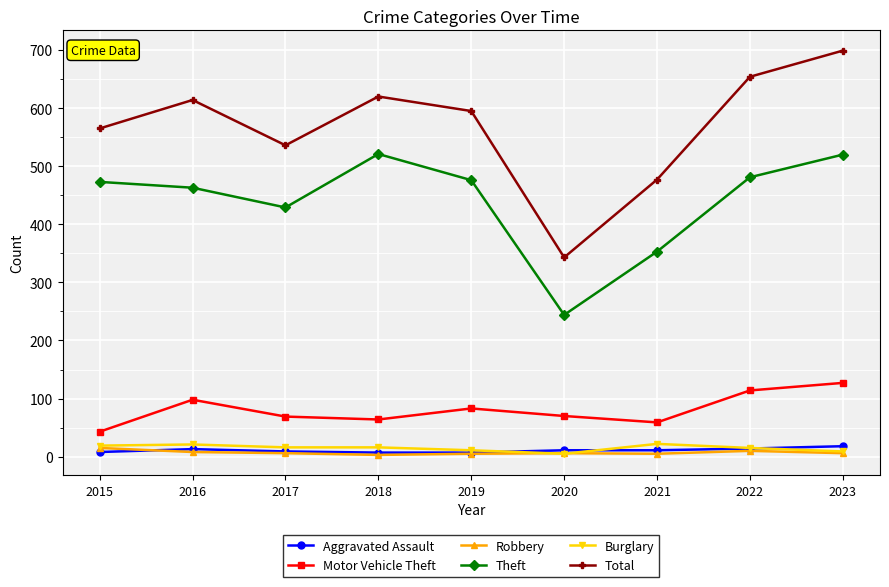

True or false: Total has a value of 700 at 2017.

False